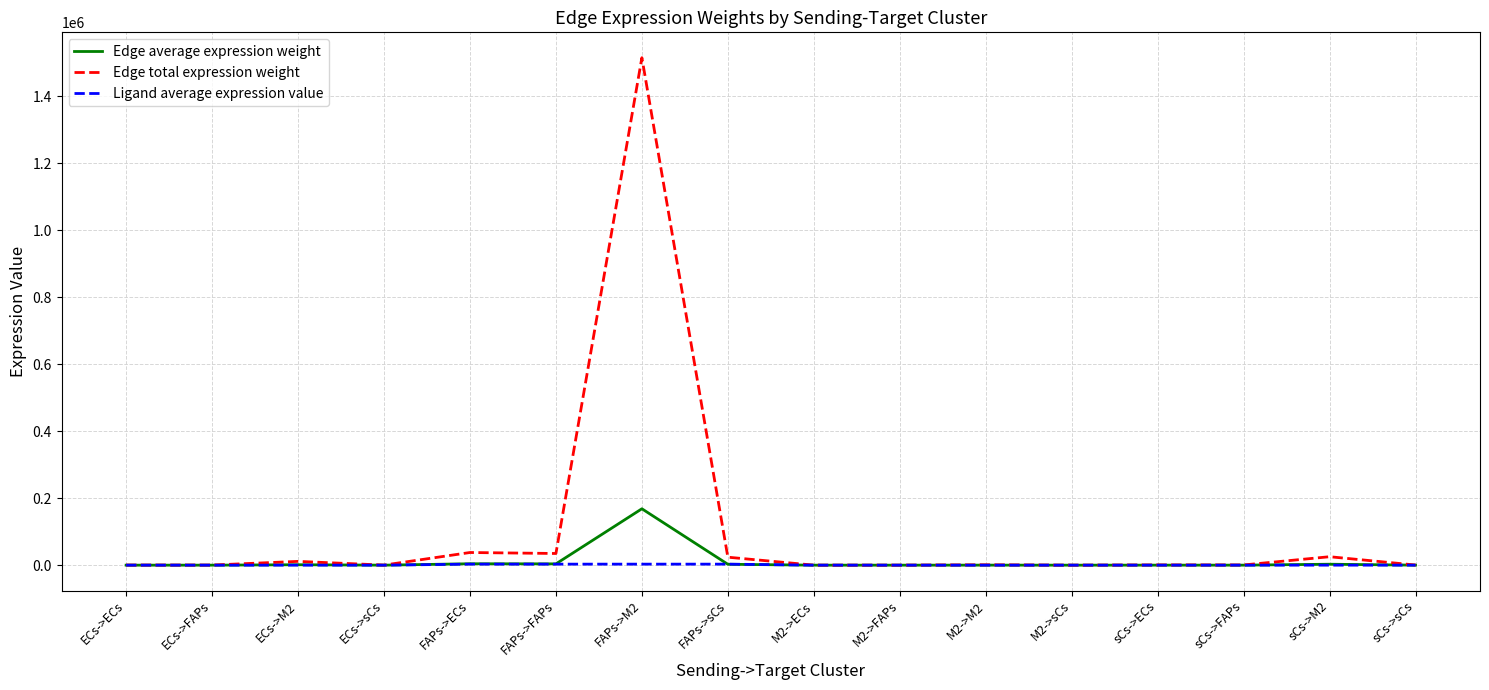

What is the average value of the Edge total expression weight series?

103241.1